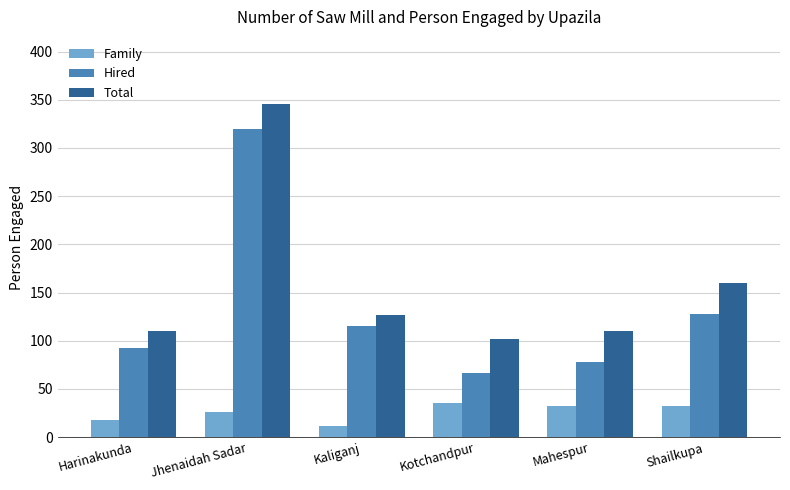

Which label corresponds to the smallest value in the chart?

Kaliganj